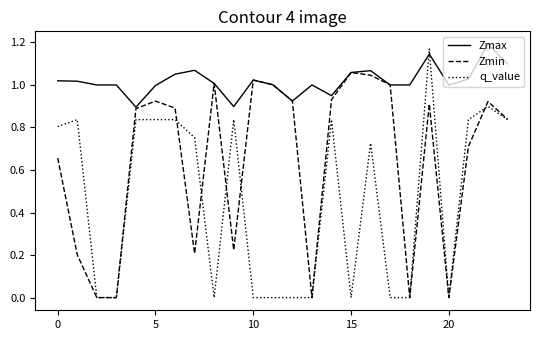

List the series in order of their overall mean, highest first.

Zmax, Zmin, q_value